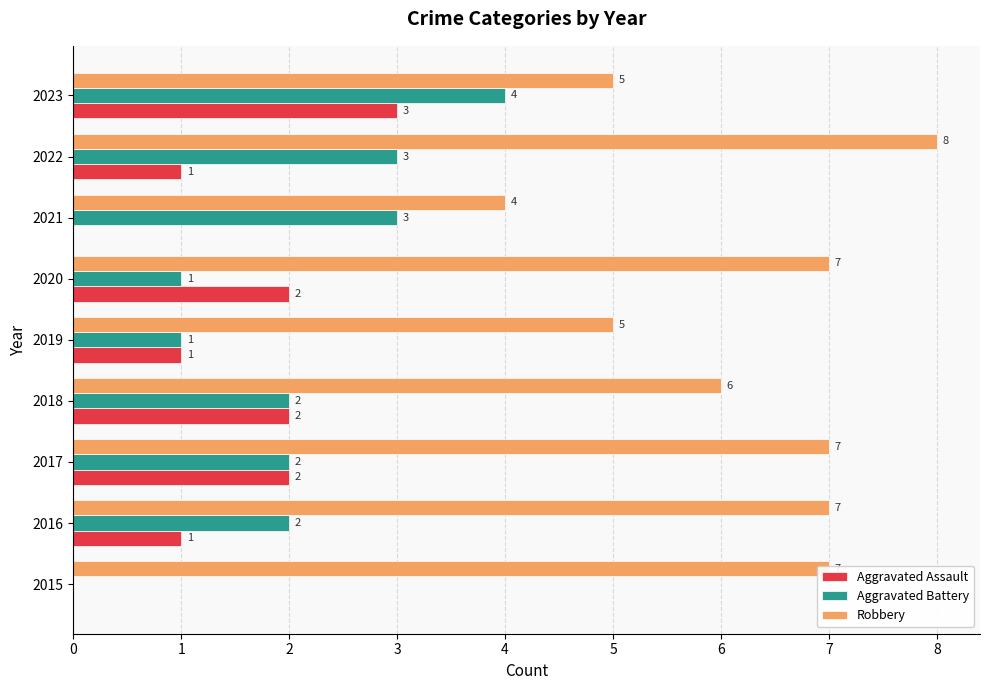

What is the sum of all Aggravated Assault values?

12